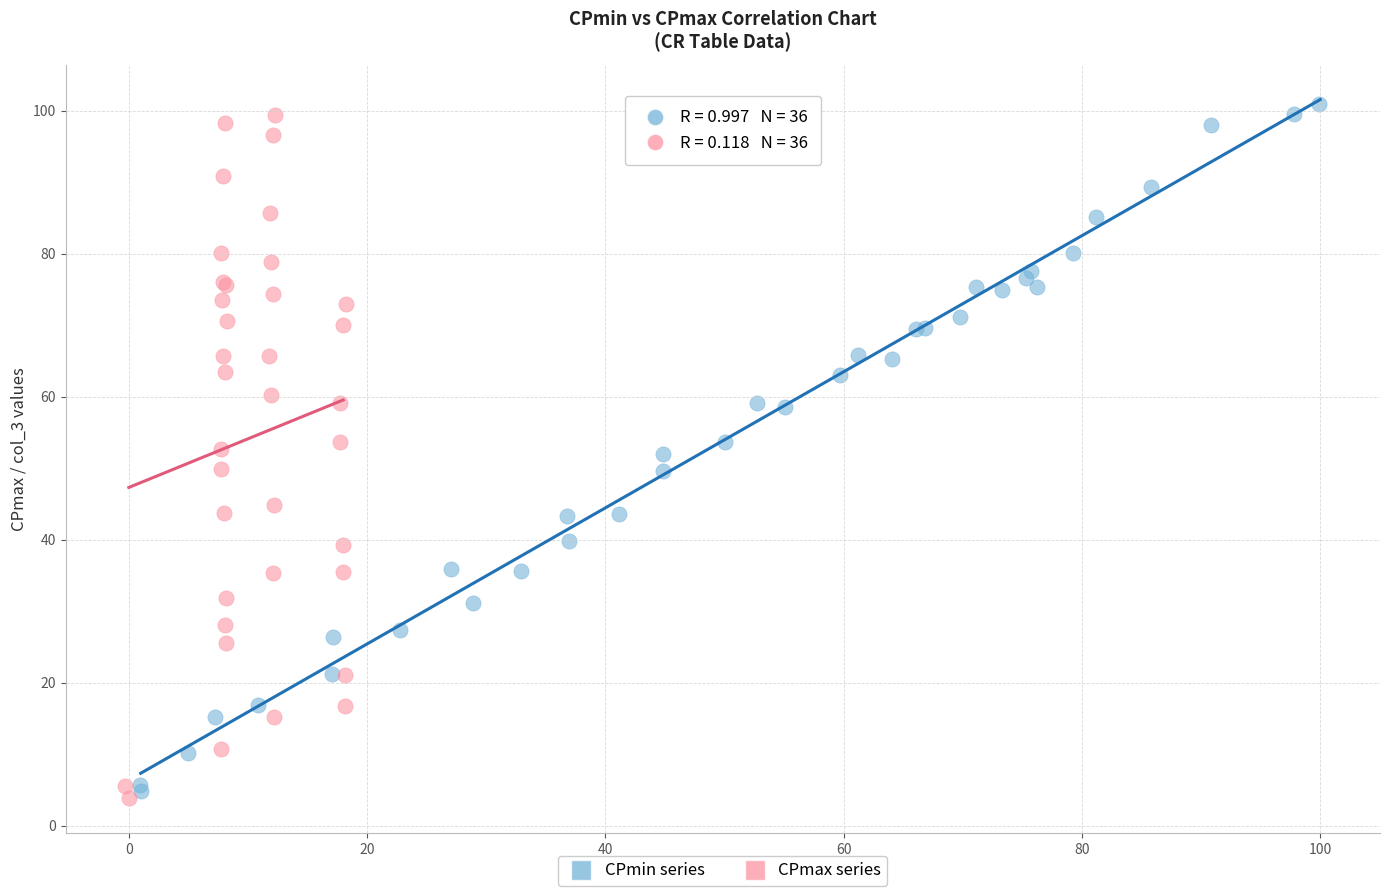

Which series has the widest spread of Y values?

CPmin series